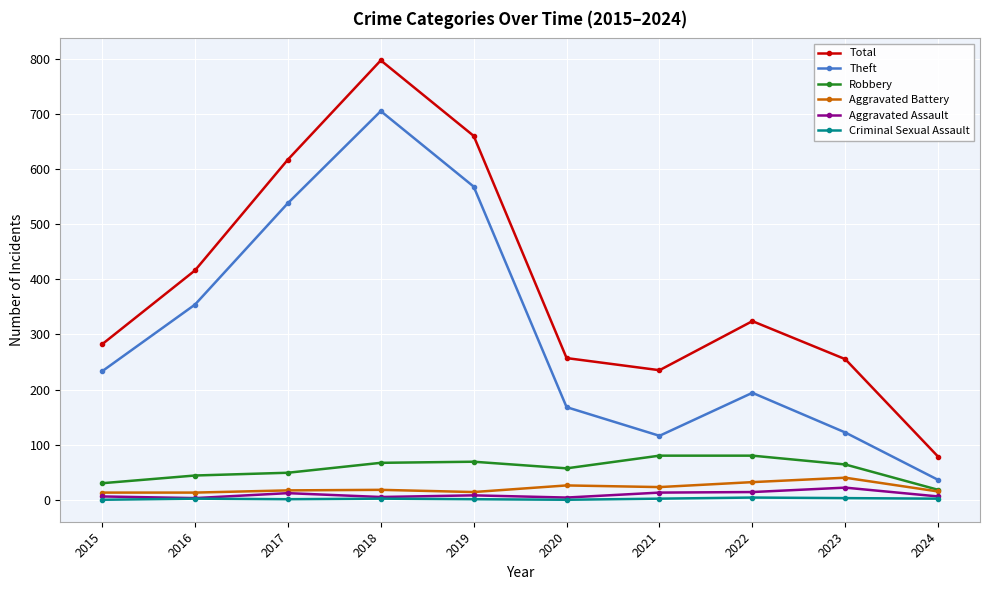

In Total, how many points are lower than both neighbors (excluding endpoints)?

1